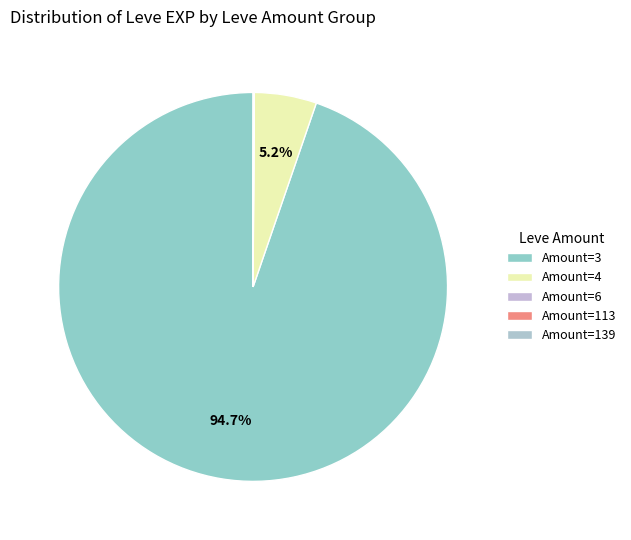

Is there any slice that represents more than half of the pie?

Yes